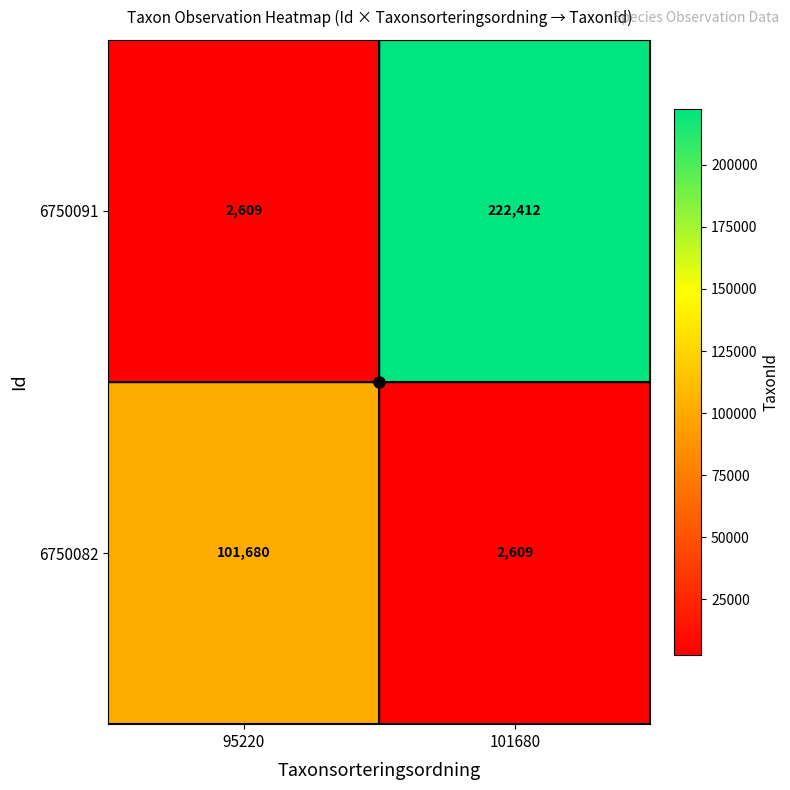

What is the minimum value shown in the chart?

2609